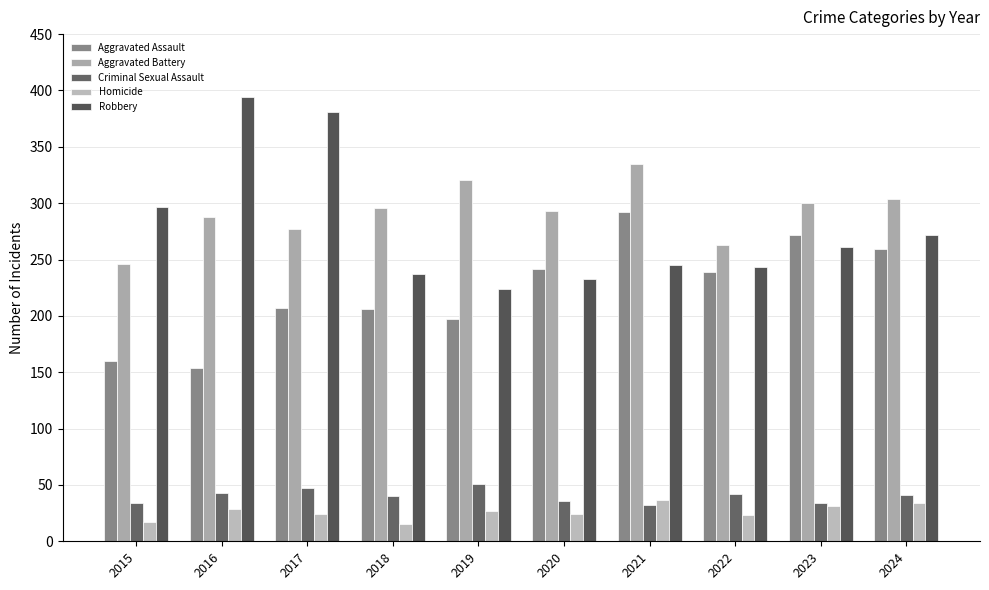

How many bars are there in total?

50